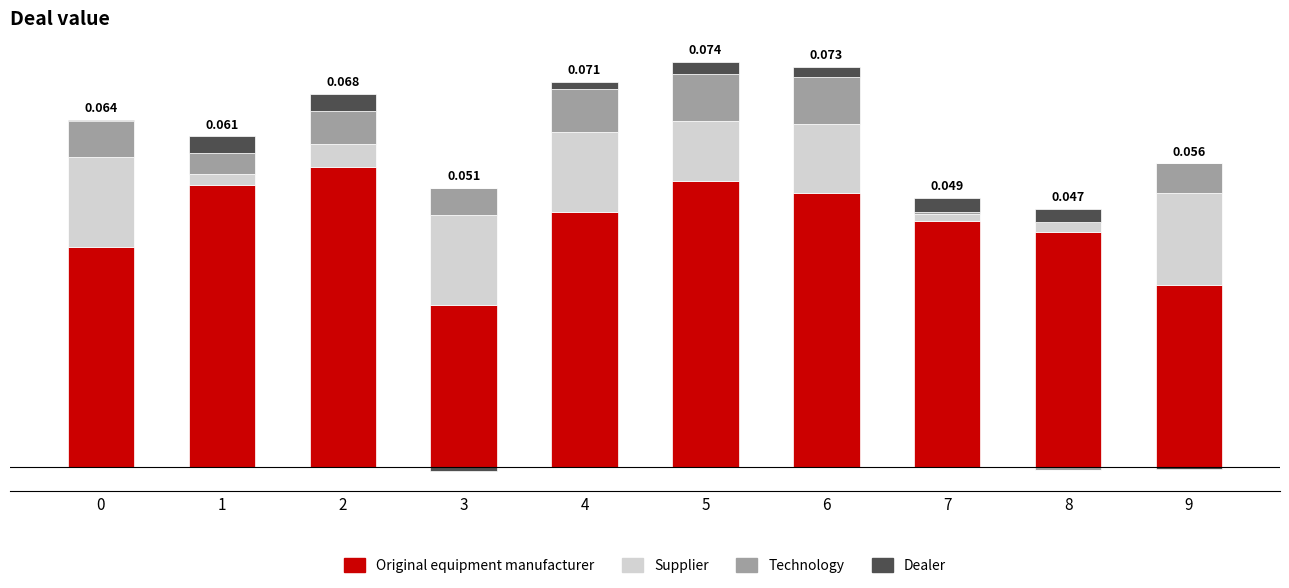

How many groups of bars are there?

10